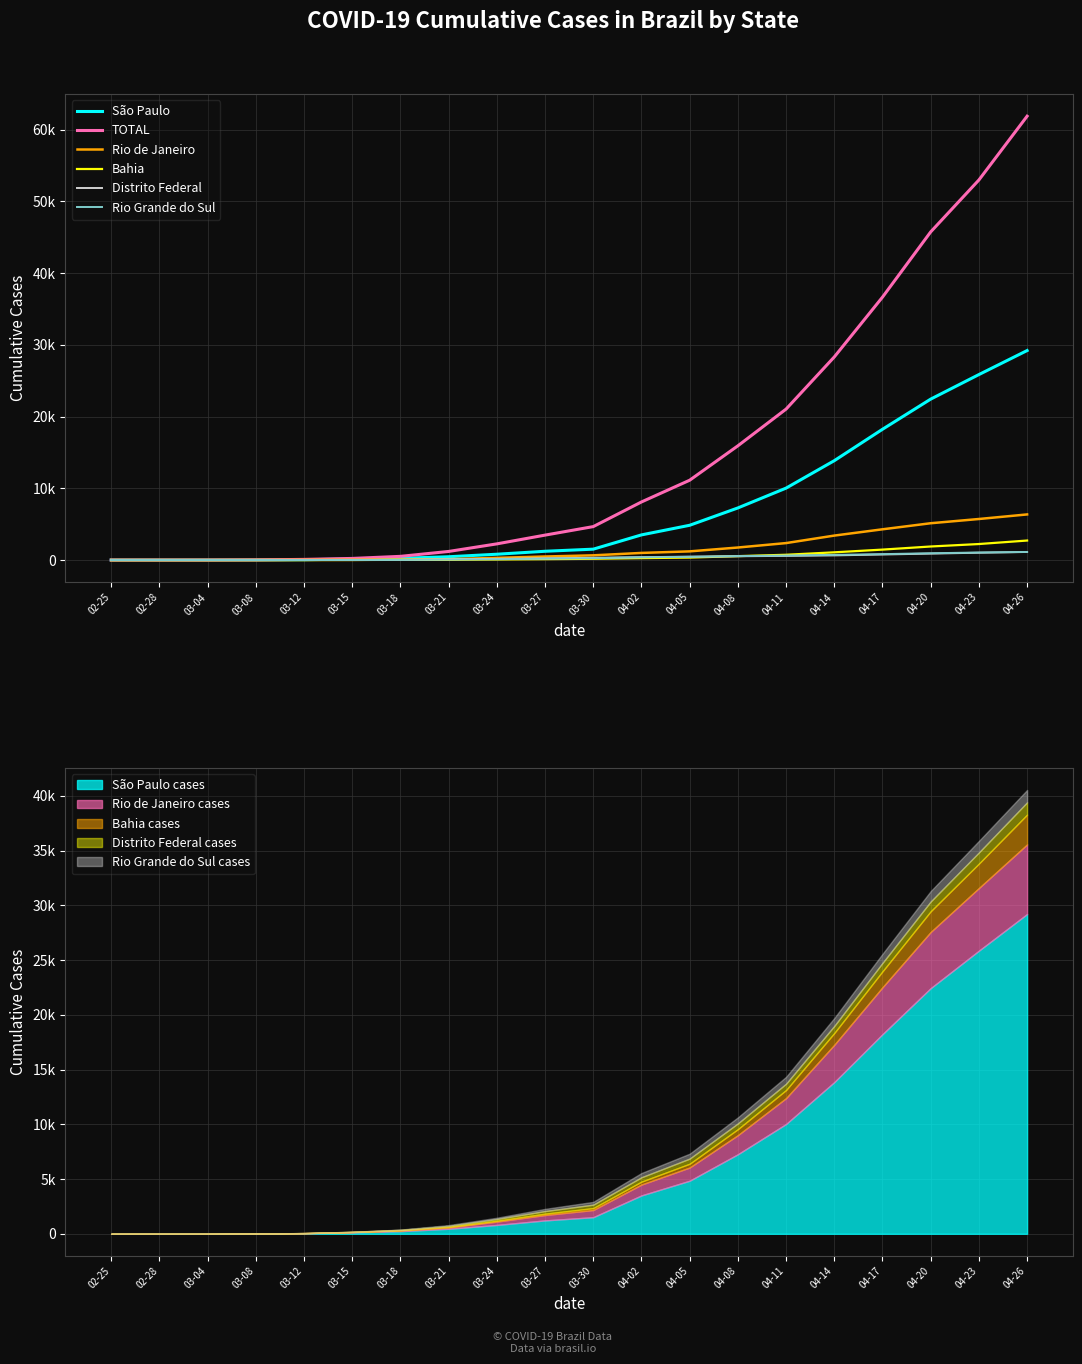

Reading left to right, transcribe all the data shown in this chart.

São Paulo: 02-25=1	02-28=2	03-04=3	03-08=16	03-12=46	03-15=136	03-18=241	03-21=459	03-24=810	03-27=1223	03-30=1517	04-02=3506	04-05=4848	04-08=7266	04-11=10030	04-14=13855	04-17=18233	04-20=22439	04-23=25861	04-26=29210
TOTAL: 02-25=1	02-28=2	03-04=3	03-08=25	03-12=89	03-15=225	03-18=514	03-21=1198	03-24=2255	03-27=3476	03-30=4663	04-02=8100	04-05=11130	04-08=15927	04-11=21048	04-14=28320	04-17=36658	04-20=45757	04-23=52995	04-26=61888
Rio de Janeiro: 02-25=0	02-28=0	03-04=0	03-08=3	03-12=16	03-15=24	03-18=63	03-21=119	03-24=305	03-27=493	03-30=657	04-02=992	04-05=1210	04-08=1746	04-11=2365	04-14=3410	04-17=4286	04-20=5132	04-23=5723	04-26=6360
Bahia: 02-25=0	02-28=0	03-04=0	03-08=2	03-12=3	03-15=9	03-18=27	03-21=41	03-24=79	03-27=123	03-30=176	04-02=267	04-05=343	04-08=545	04-11=737	04-14=1076	04-17=1456	04-20=1889	04-23=2232	04-26=2720
Distrito Federal: 02-25=0	02-28=0	03-04=0	03-08=1	03-12=2	03-15=14	03-18=34	03-21=108	03-24=161	03-27=241	03-30=312	04-02=400	04-05=471	04-08=527	04-11=580	04-14=647	04-17=771	04-20=897	04-23=1018	04-26=1124
Rio Grande do Sul: 02-25=0	02-28=0	03-04=0	03-08=0	03-12=4	03-15=6	03-18=19	03-21=69	03-24=112	03-27=197	03-30=254	04-02=386	04-05=446	04-08=551	04-11=628	04-14=721	04-17=826	04-20=947	04-23=1053	04-26=1128